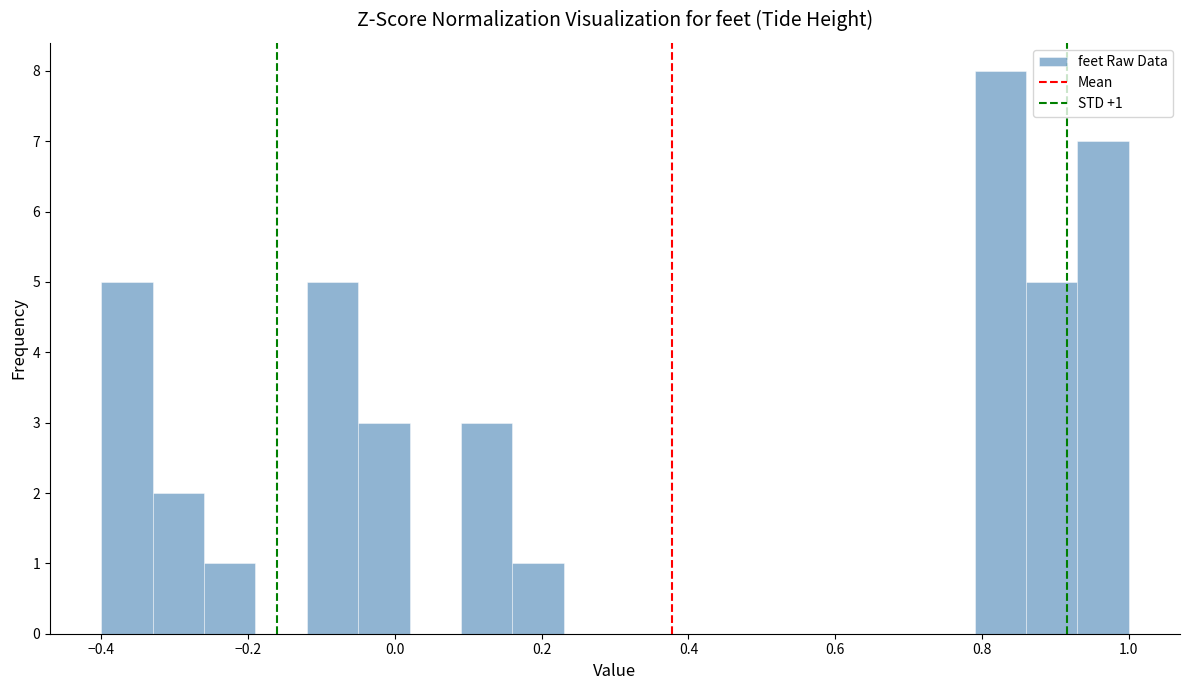

Read against the x-axis, roughly where is the centre of the tallest bar?

0.82